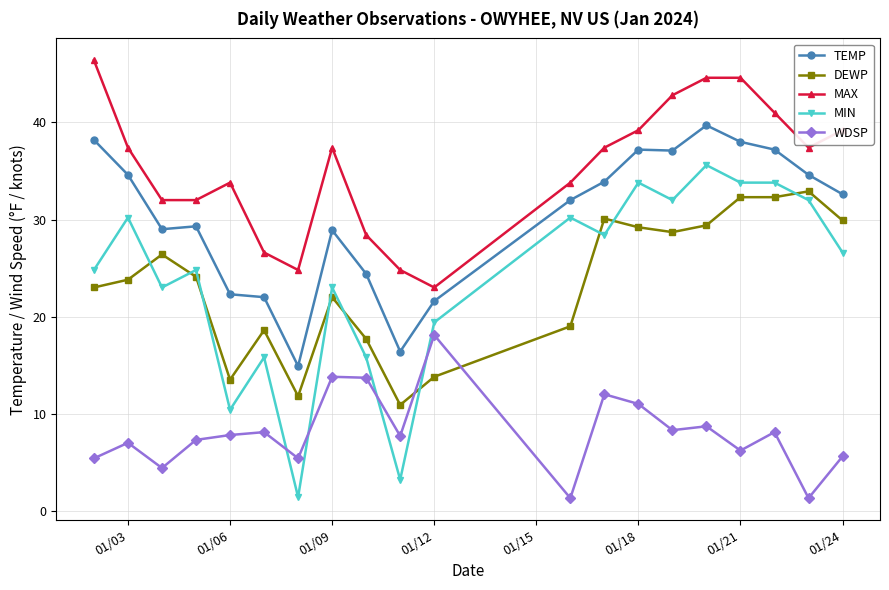

What is the maximum value for TEMP?

39.7